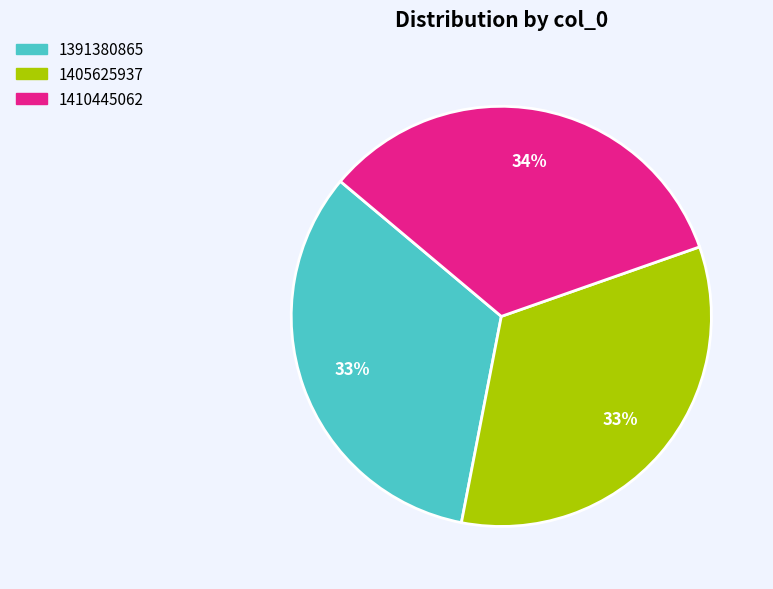

The 1391380865 slice represents 33% of the pie. True or false?

True